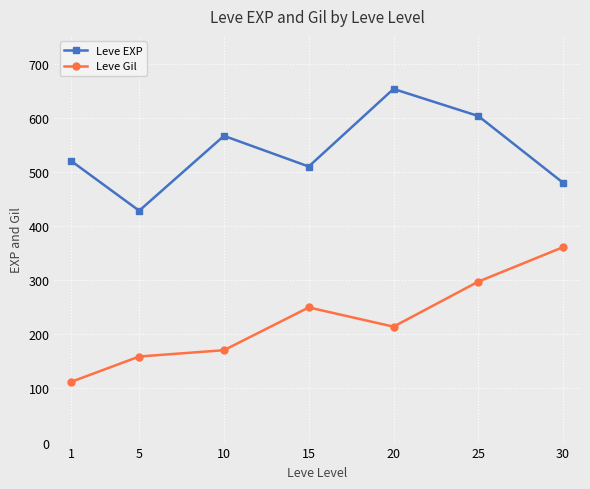

How many lines are shown in the chart?

2